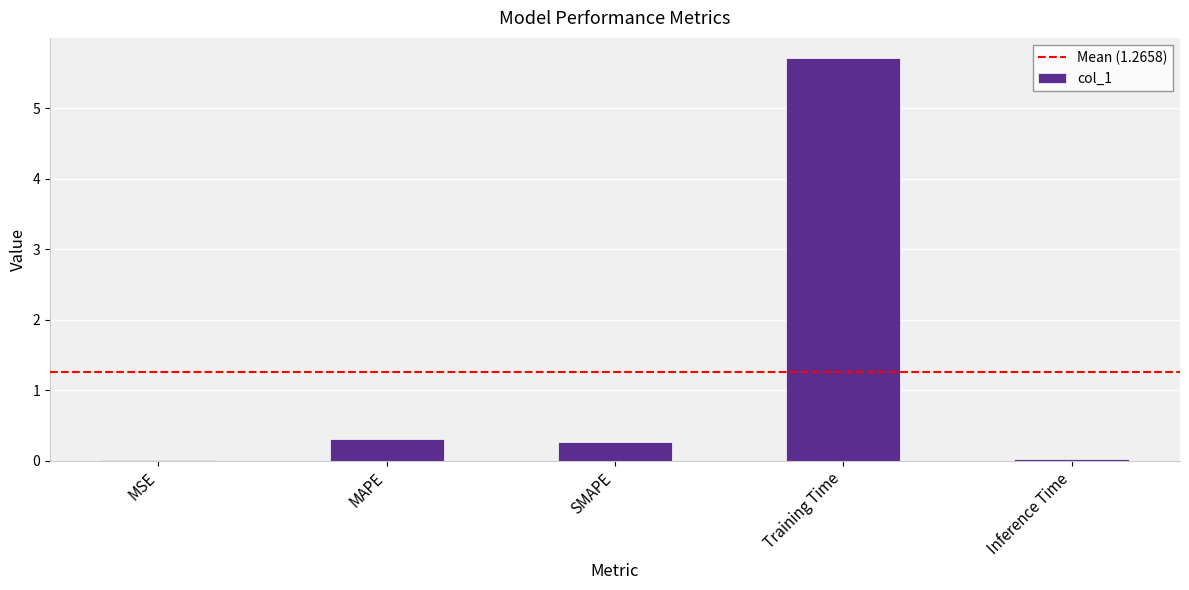

What is the greatest value displayed?

5.7